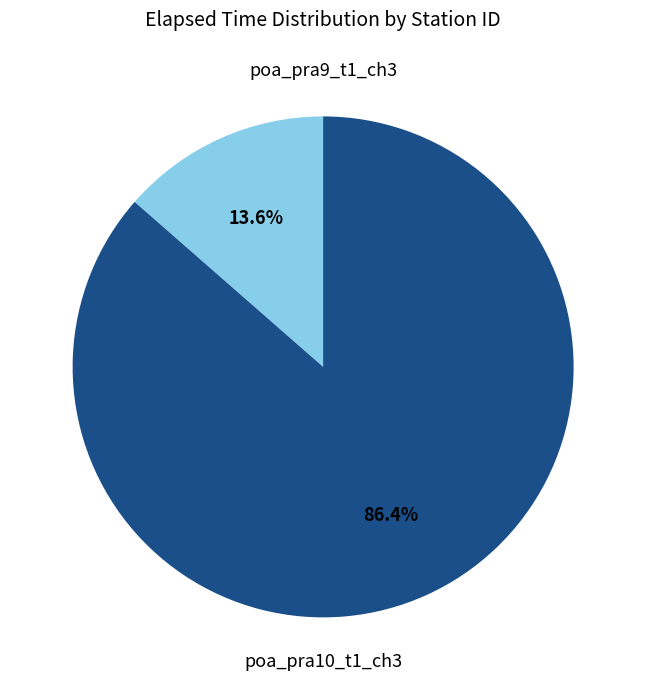

How many segments does this pie chart have?

2